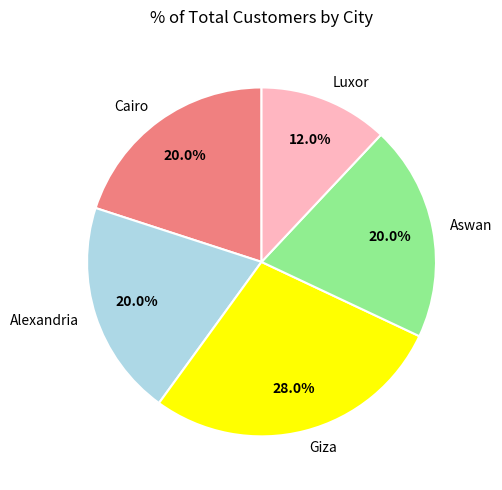

How many slices are in this pie chart?

5